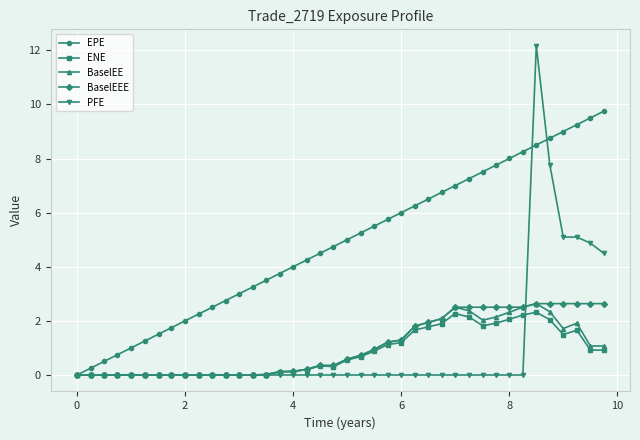

What is the greatest value displayed?

12.2